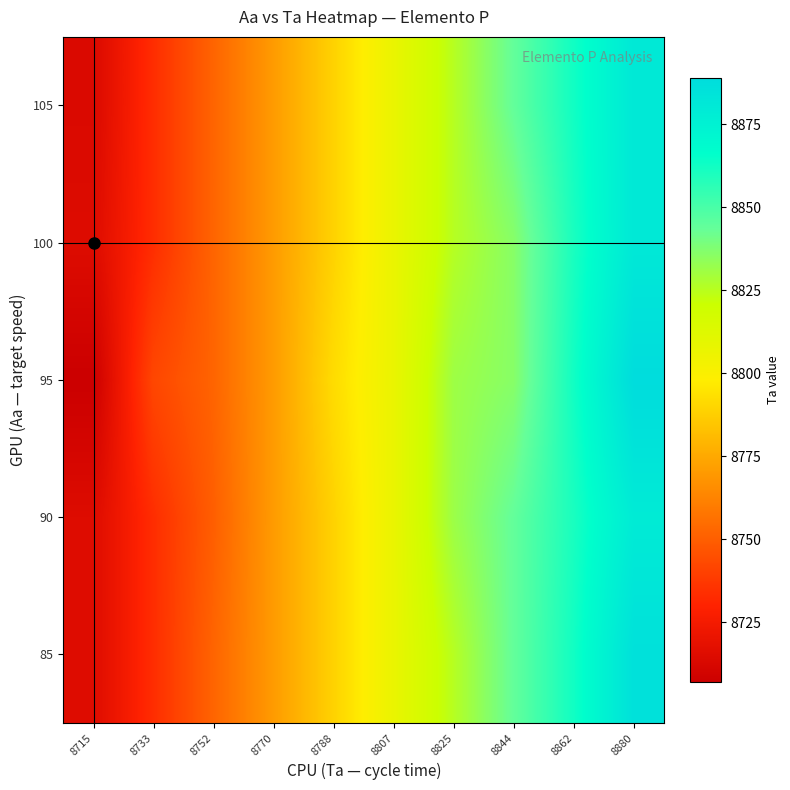

Reading left to right, what are all the values shown in this chart?

85: 8715=8715.2	8733=8733.6	8752=8752.0	8770=8770.4	8788=8788.8	8807=8807.2	8825=8825.6	8844=8844.0	8862=8862.4	8880=8886.0
90: 8715=8715.2	8733=8733.6	8752=8750.0	8770=8770.4	8788=8788.8	8807=8807.2	8825=8831.3	8844=8844.0	8862=8860.5	8880=8879.0
95: 8715=8707.0	8733=8742.0	8752=8752.0	8770=8770.4	8788=8792.0	8807=8807.2	8825=8831.0	8844=8836.0	8862=8862.4	8880=8889.0
100: 8715=8715.2	8733=8733.6	8752=8752.0	8770=8770.4	8788=8788.8	8807=8807.2	8825=8825.6	8844=8836.0	8862=8860.5	8880=8880.8
105: 8715=8713.5	8733=8733.6	8752=8752.0	8770=8770.4	8788=8788.8	8807=8807.2	8825=8825.6	8844=8844.0	8862=8862.4	8880=8880.8